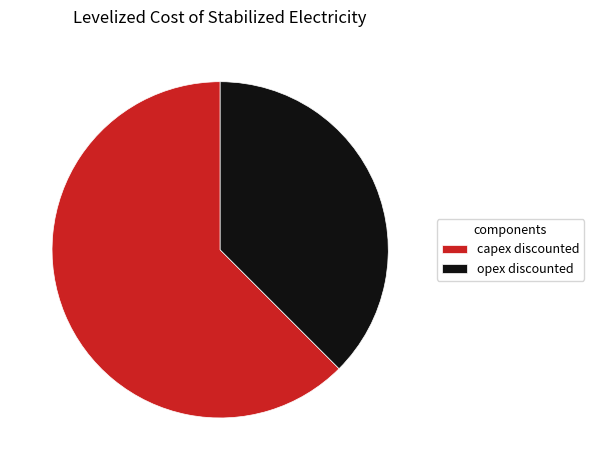

Is it true that opex discounted is 38% of the pie?

True